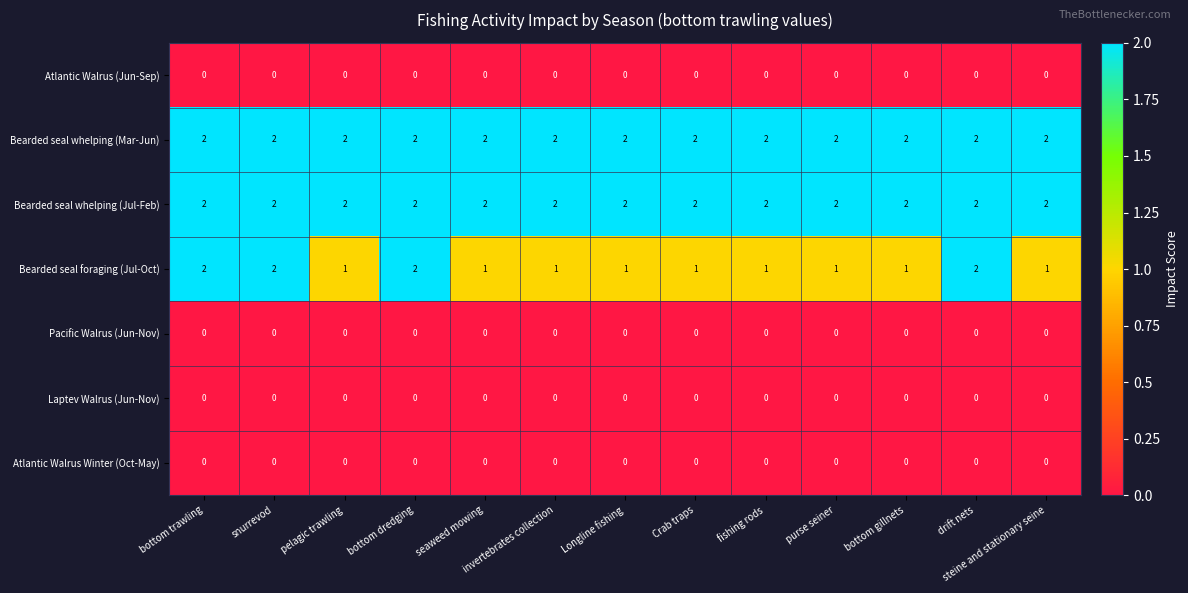

Which series has the widest spread of values?

Bearded seal foraging (Jul-Oct)